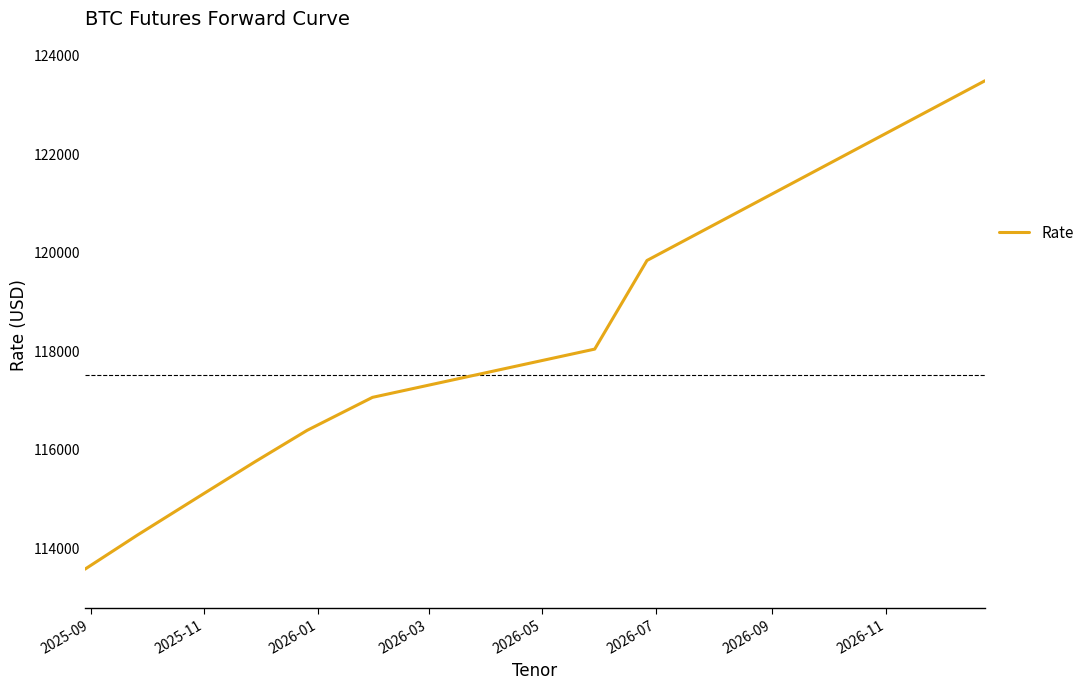

Reading left to right, extract all data points from this chart.

113570	114260	115090	115750	116390	117060	118040	119840	121675	123490